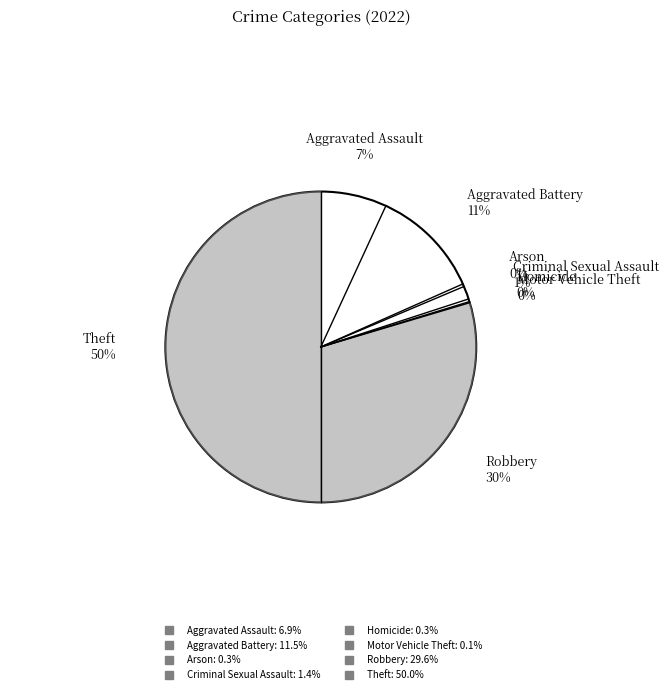

What percentage is NOT represented by Robbery?

70.4%